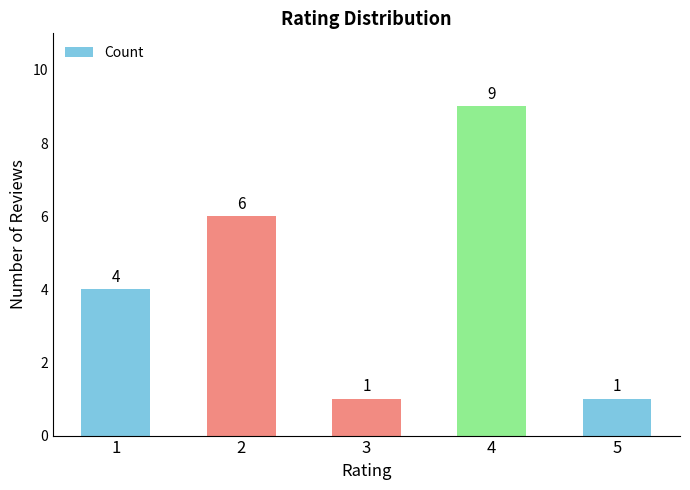

What value does the data have at 4?

9